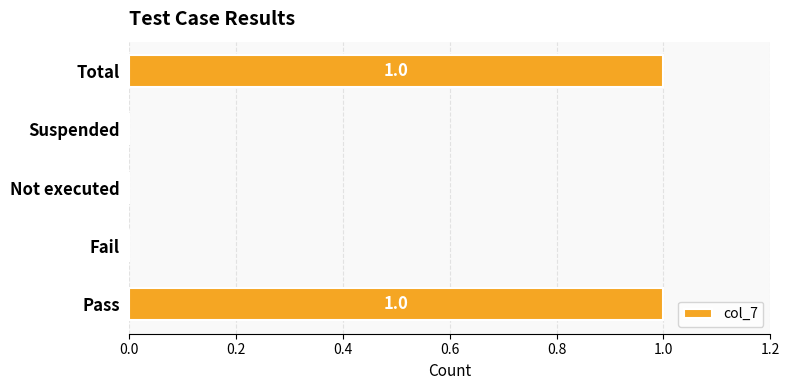

The chart shows a value of 1 at Total. True or false?

True